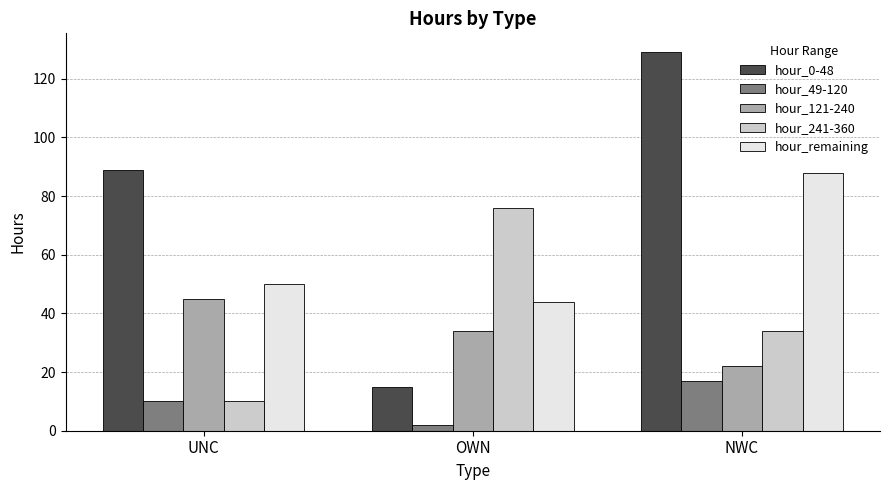

Reading left to right, extract all data points from this chart.

hour_0-48: 89	15	129
hour_49-120: 10	2	17
hour_121-240: 45	34	22
hour_241-360: 10	76	34
hour_remaining: 50	44	88